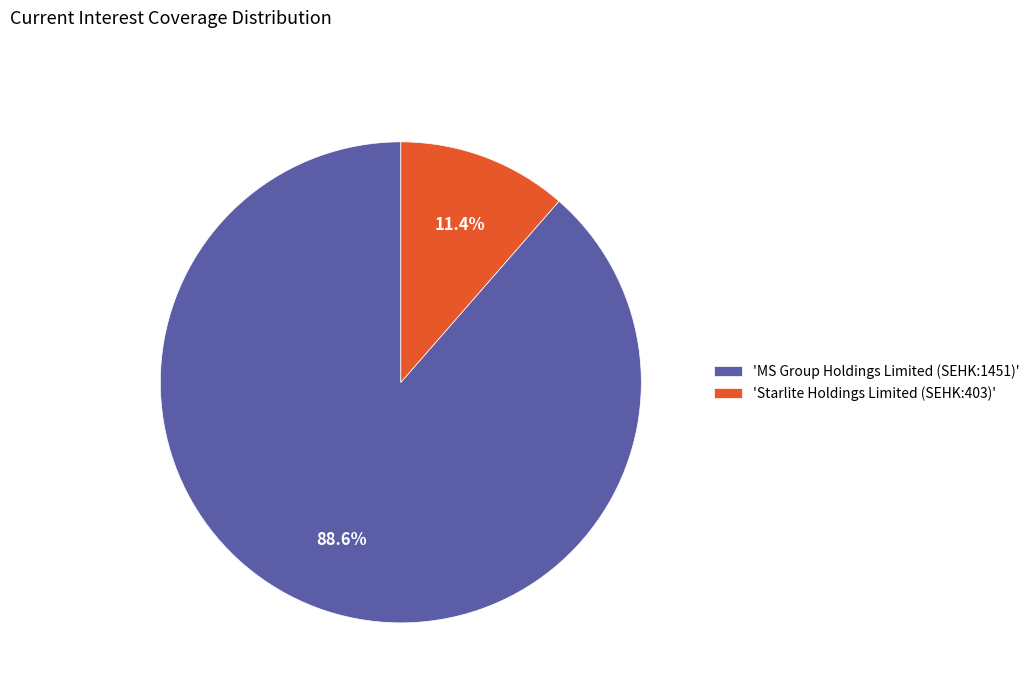

What is the majority slice?

'MS Group Holdings Limited (SEHK:1451)'